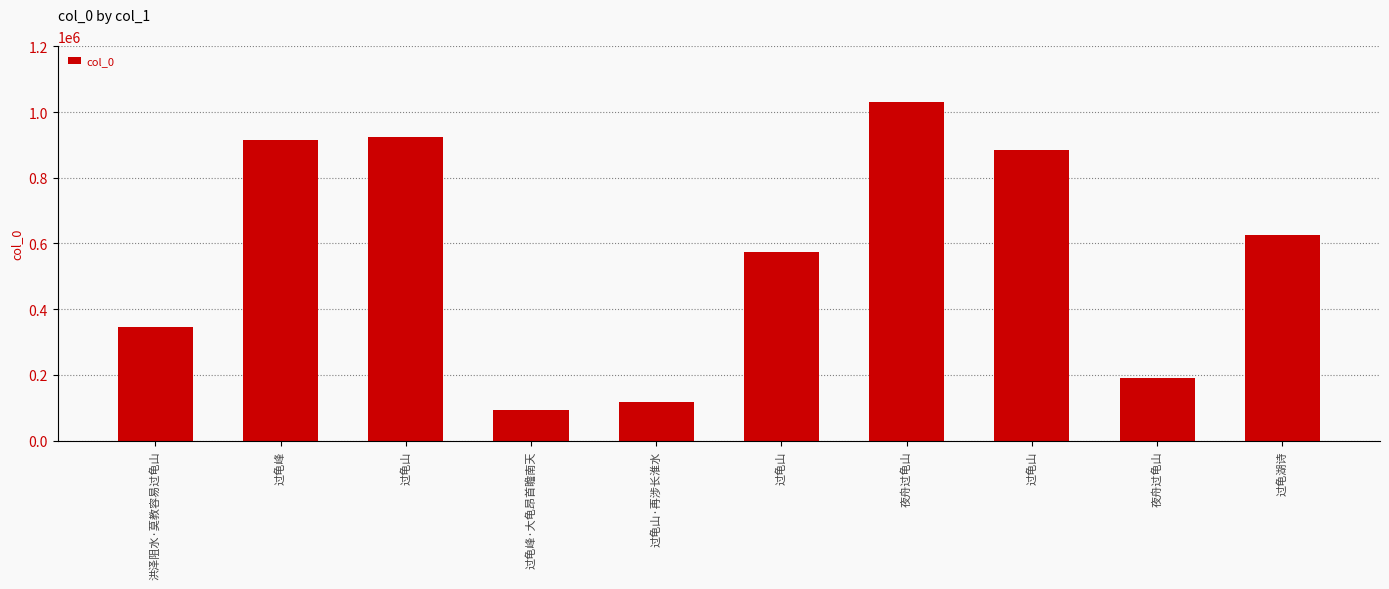

How many bars are there in total?

10